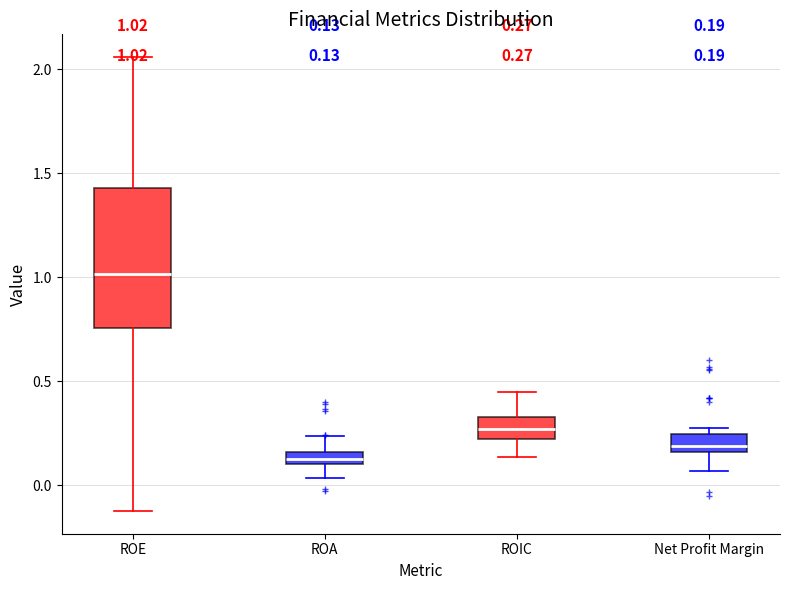

Which box is the tallest, from its lower edge to its upper edge?

ROE